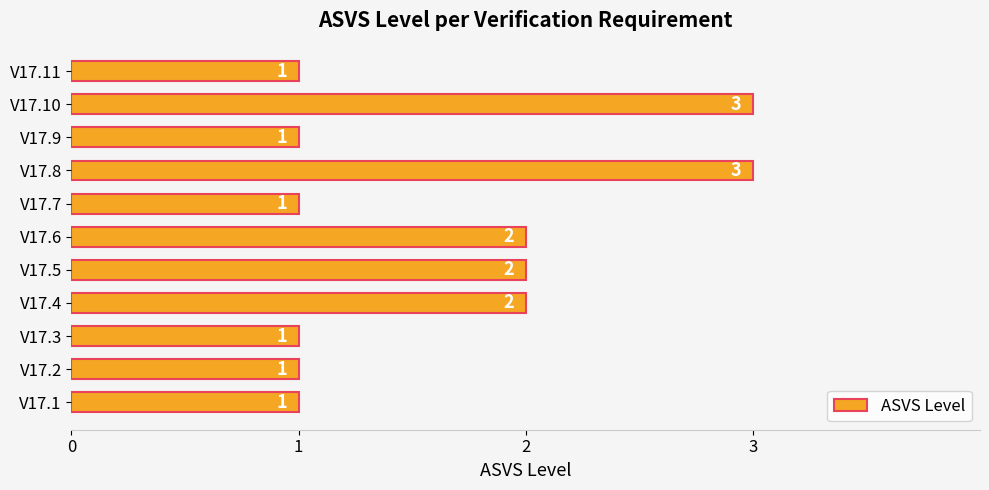

Is it true that the value at V17.2 is 1?

True